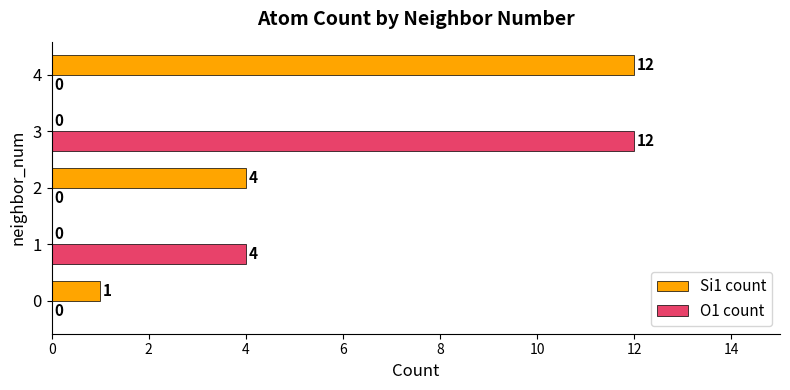

Which series has the largest total across all categories?

Si1 count